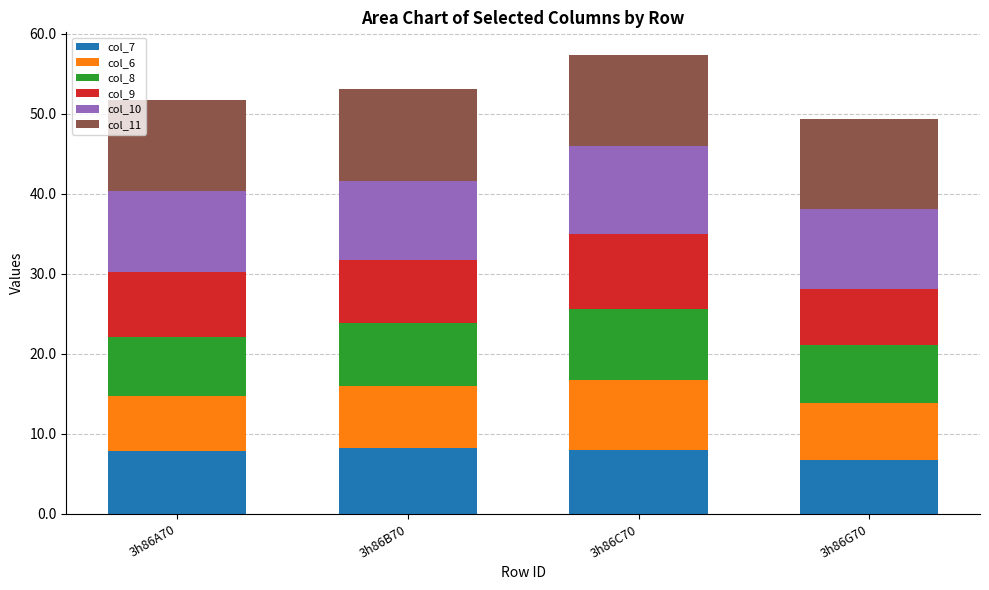

Are the bars horizontal?

No